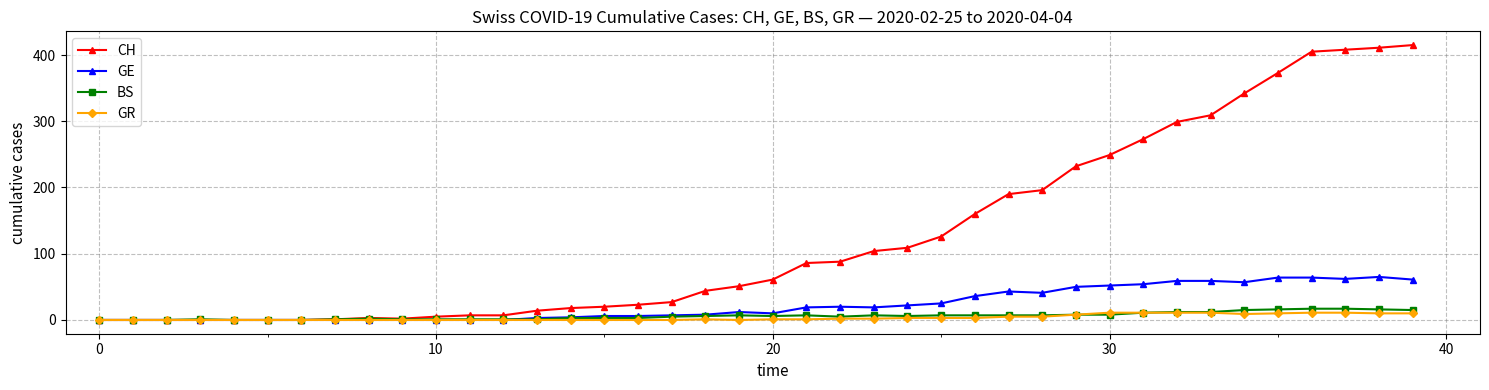

What is the maximum value for BS?

17